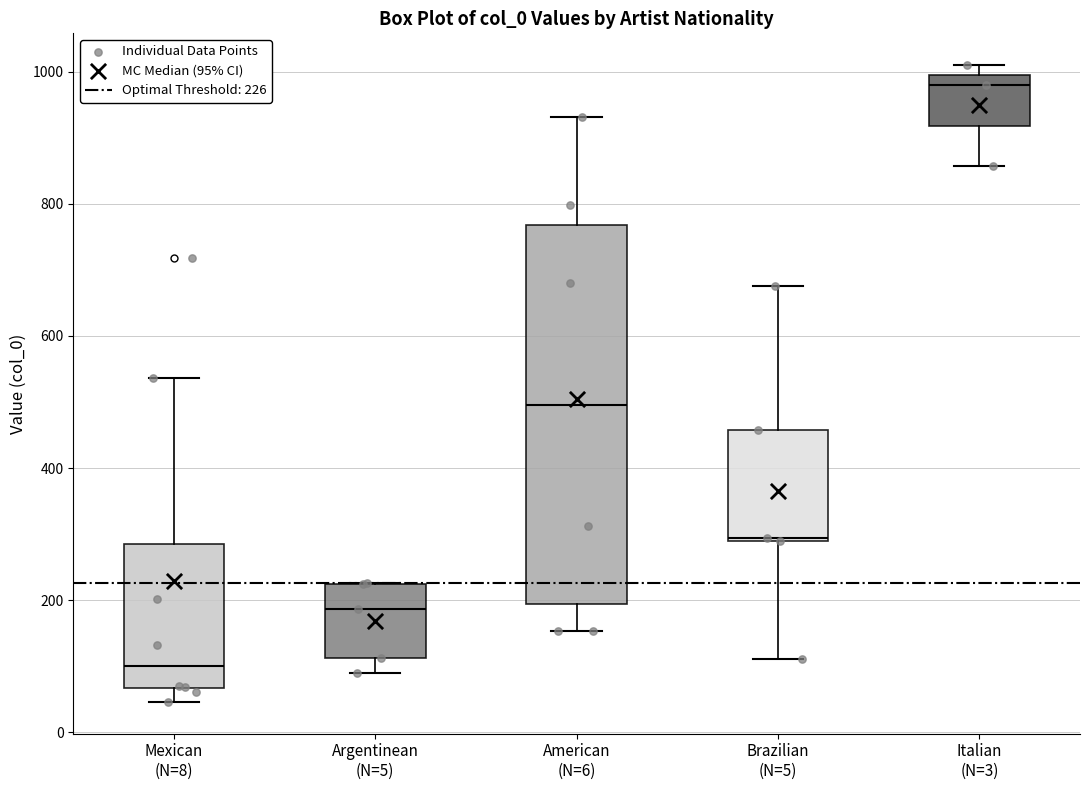

Reading left to right, read every box against the y-axis: the position of its median line, the range the box covers, and the ends of its whiskers. The values are not printed on the chart, so give them approximately, as read against the axis.

Mexican (N=8): median 100, box 60 to 280, whiskers 40 to 540
Argentinean (N=5): median 180, box 120 to 220, whiskers 80 to 220
American (N=6): median 500, box 200 to 760, whiskers 160 to 940
Brazilian (N=5): median 300, box 280 to 460, whiskers 120 to 680
Italian (N=3): median 980, box 920 to 1000, whiskers 860 to 1020